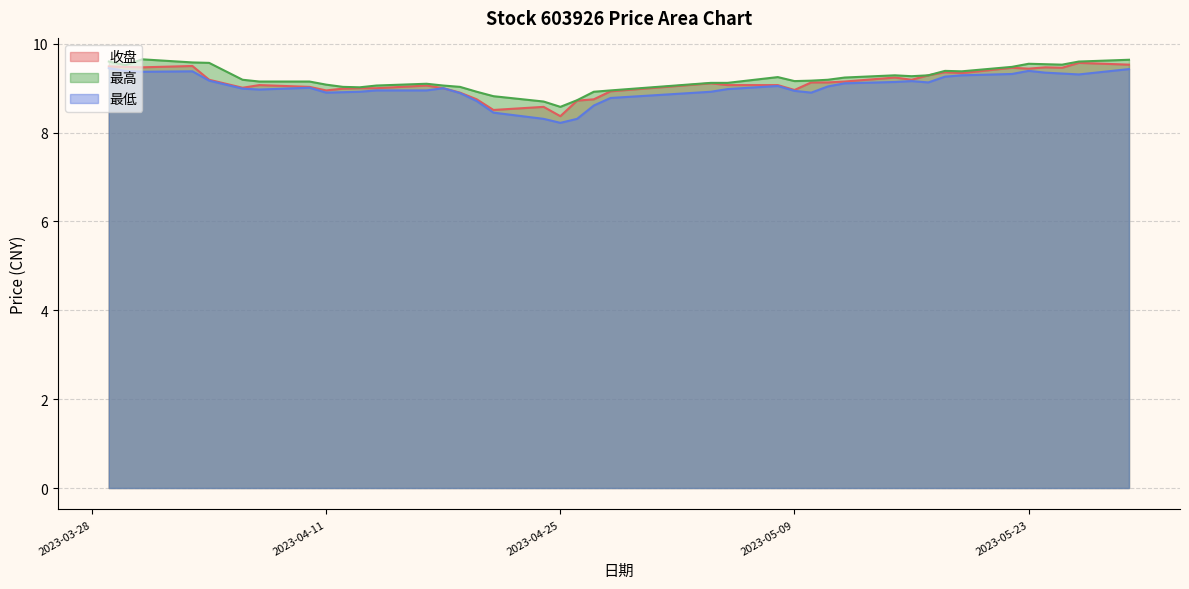

Rank the categories by 收盘 value from lowest to highest.

2023-04-25, 2023-04-21, 2023-04-24, 2023-04-26, 2023-04-20, 2023-04-27, 2023-04-19, 2023-04-28, 2023-04-11, 2023-05-09, 2023-04-12, 2023-04-13, 2023-04-14, 2023-04-18, 2023-04-06, 2023-04-10, 2023-04-17, 2023-04-07, 2023-05-05, 2023-05-08, 2023-05-04, 2023-05-10, 2023-05-11, 2023-05-12, 2023-04-04, 2023-05-16, 2023-05-15, 2023-05-17, 2023-05-19, 2023-05-18, 2023-05-23, 2023-05-22, 2023-05-25, 2023-03-31, 2023-05-24, 2023-03-30, 2023-03-29, 2023-04-03, 2023-05-29, 2023-05-26